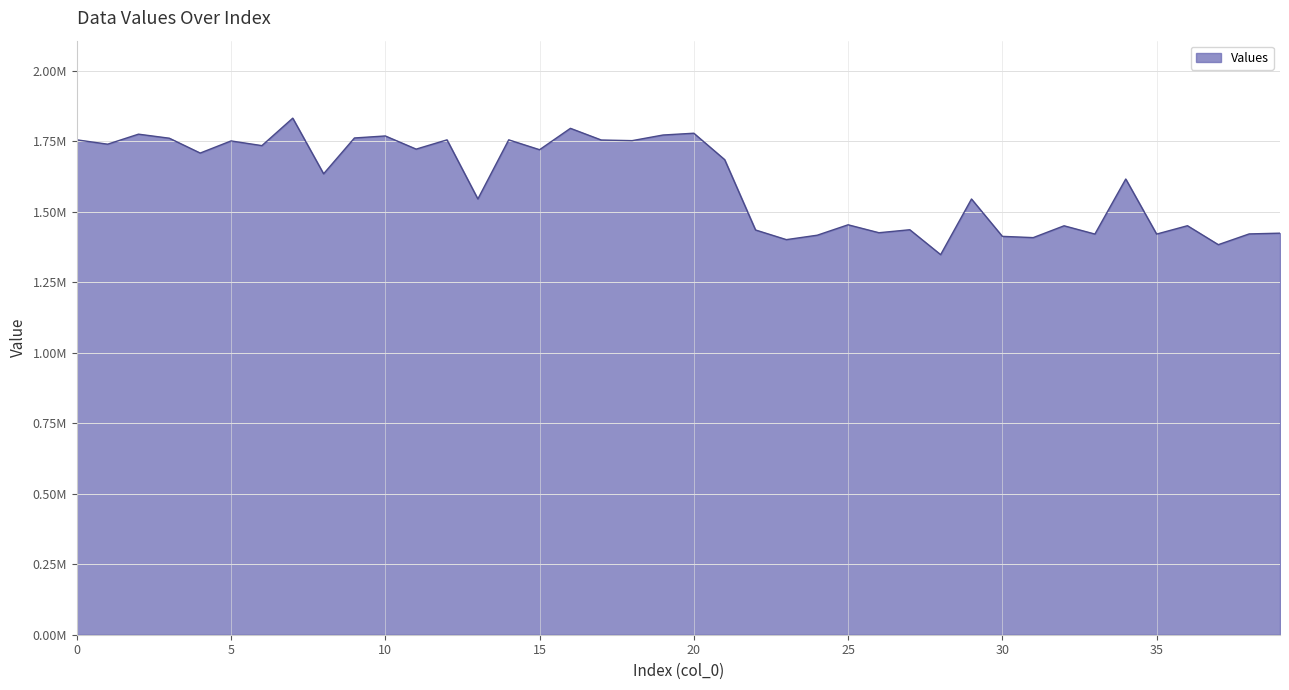

Which label corresponds to the smallest value in the chart?

28